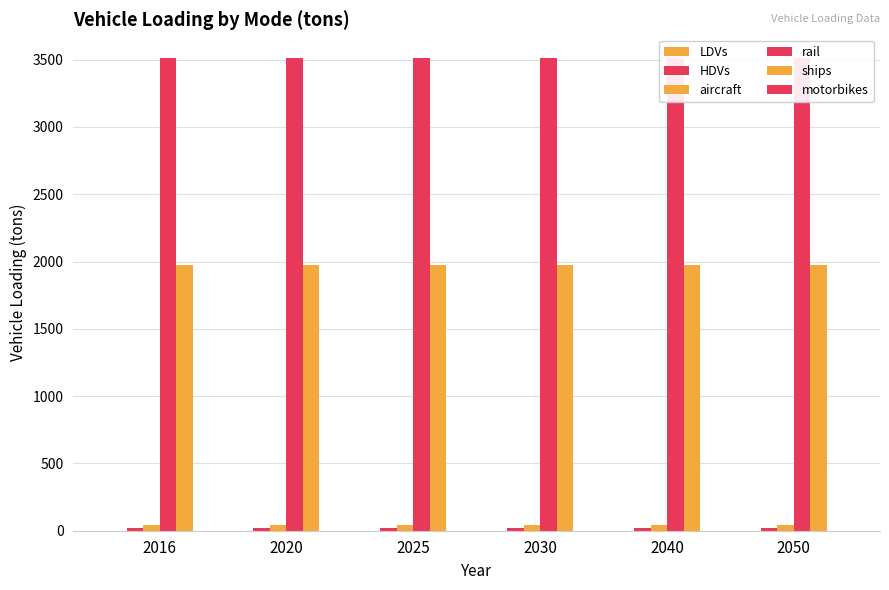

What is the value of the aircraft bar at the 2nd from the left?

42.0